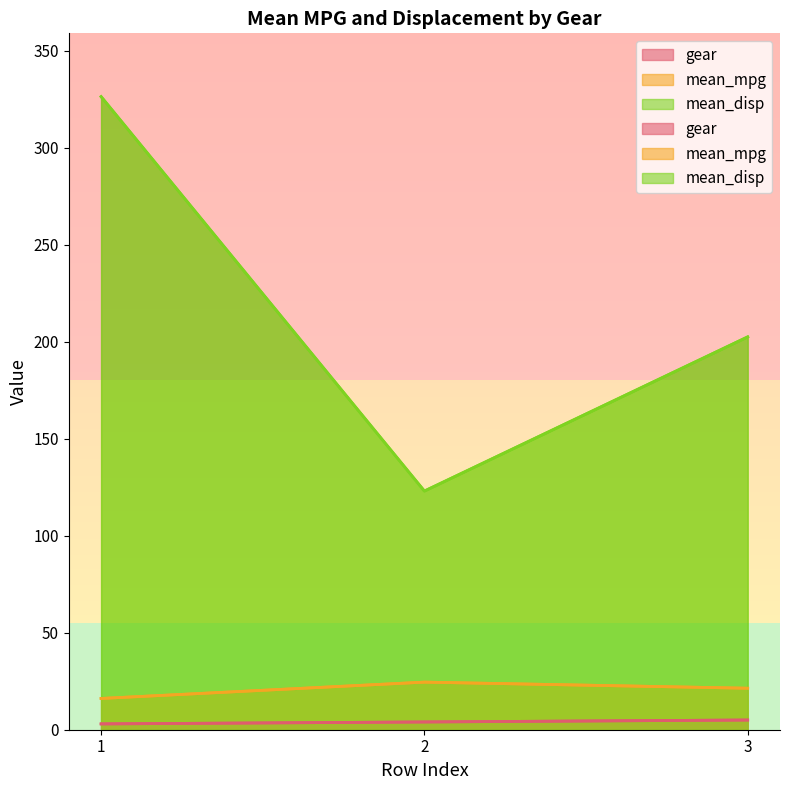

Where does the gear series first go above 4?

3